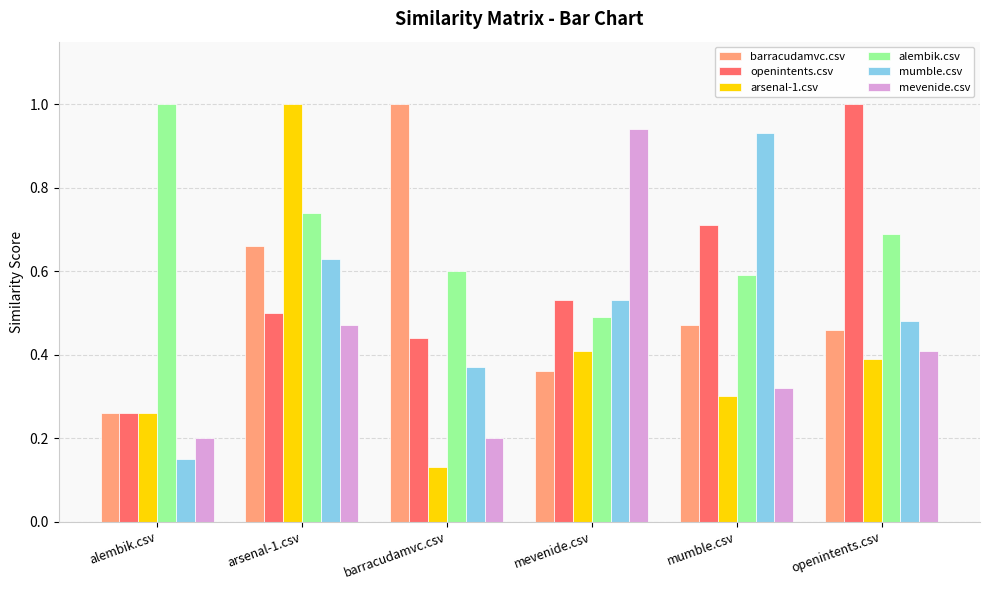

What are all the series names shown in the legend?

barracudamvc.csv, openintents.csv, arsenal-1.csv, alembik.csv, mumble.csv, mevenide.csv